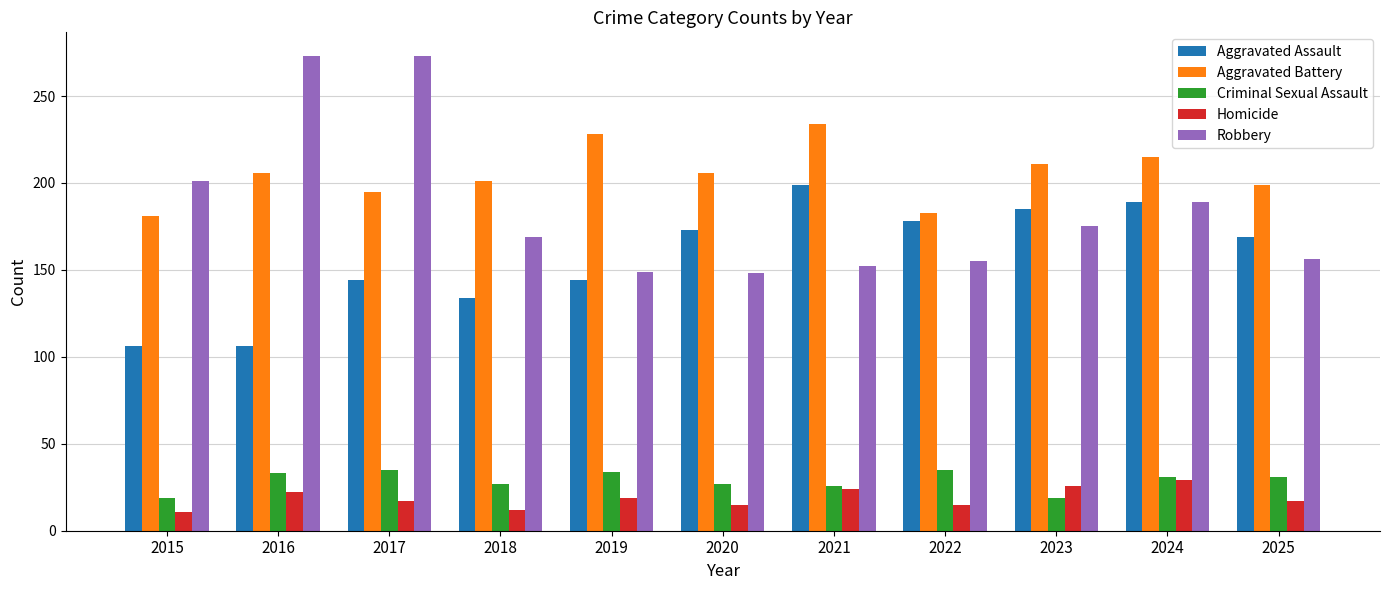

What is the average value of the Criminal Sexual Assault series?

29